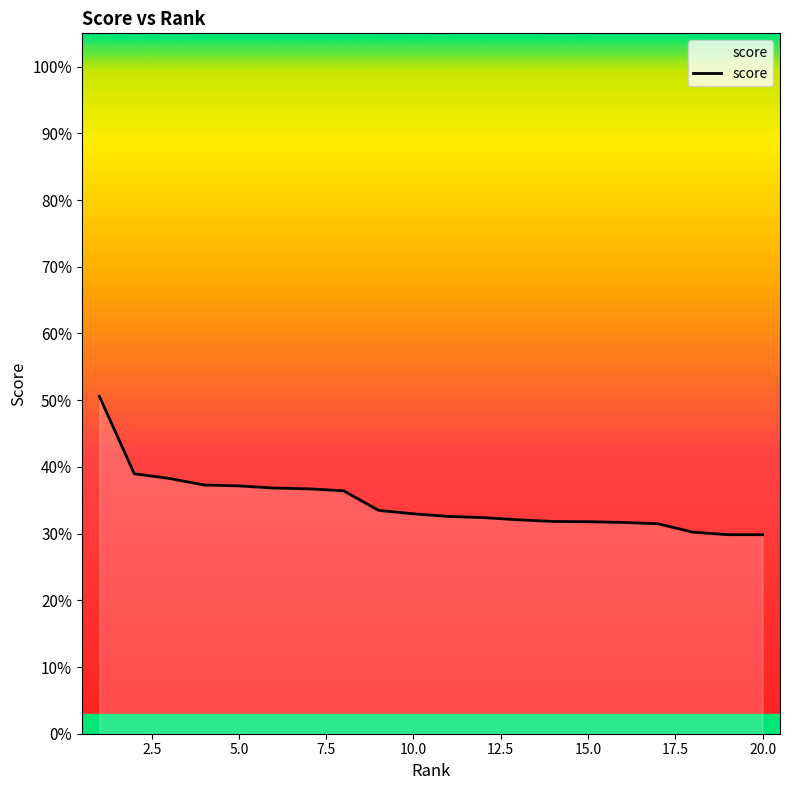

Does the chart display data point markers on the line(s)?

No